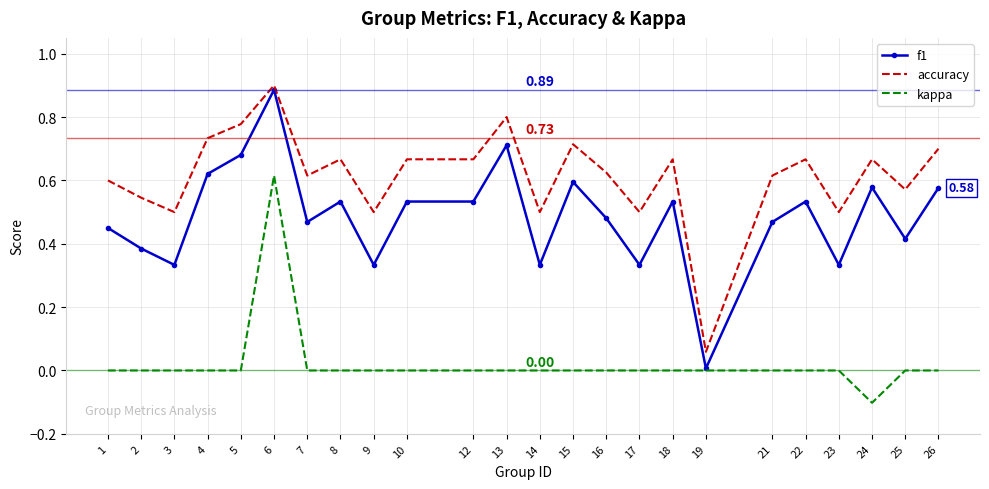

Rank the series by their average value, from highest to lowest.

accuracy, f1, kappa